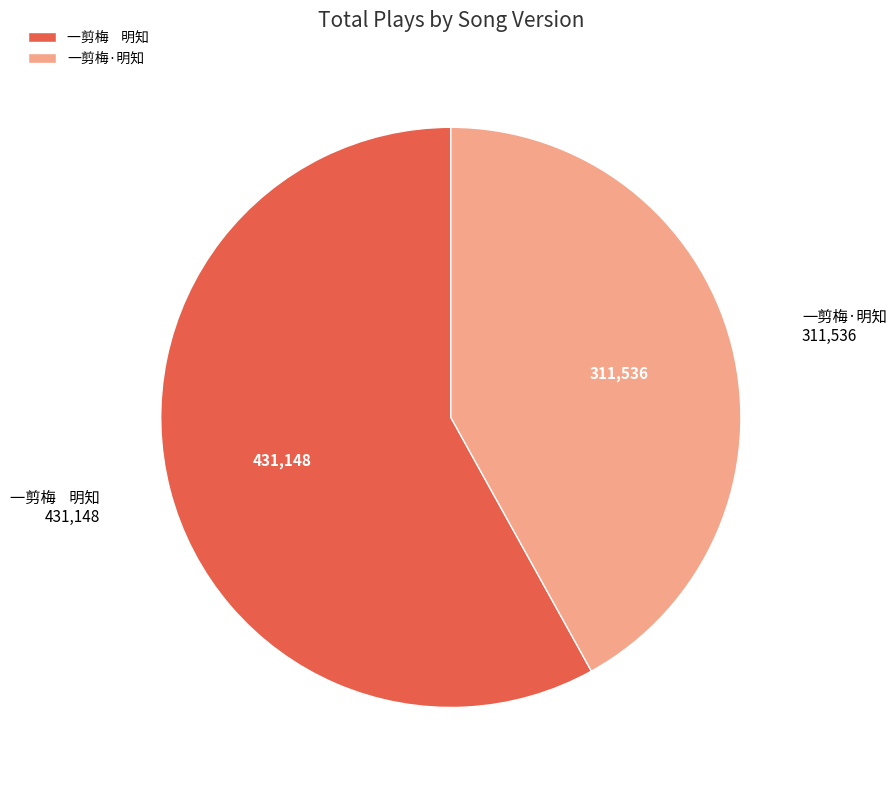

What is the largest slice in the pie chart?

一剪梅 明知